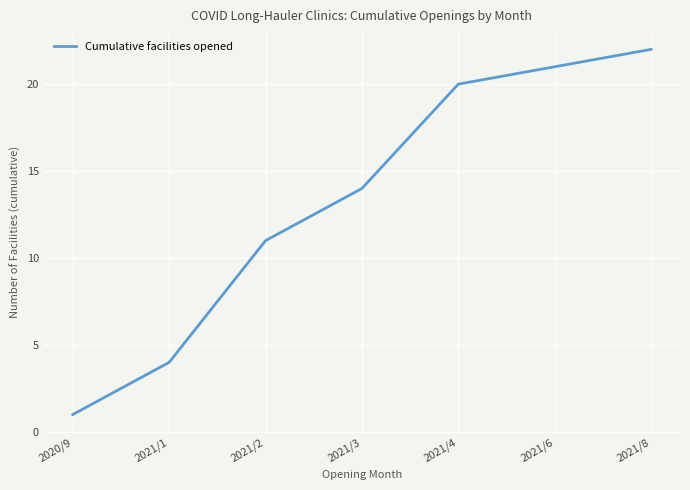

How many lines are shown in the chart?

1